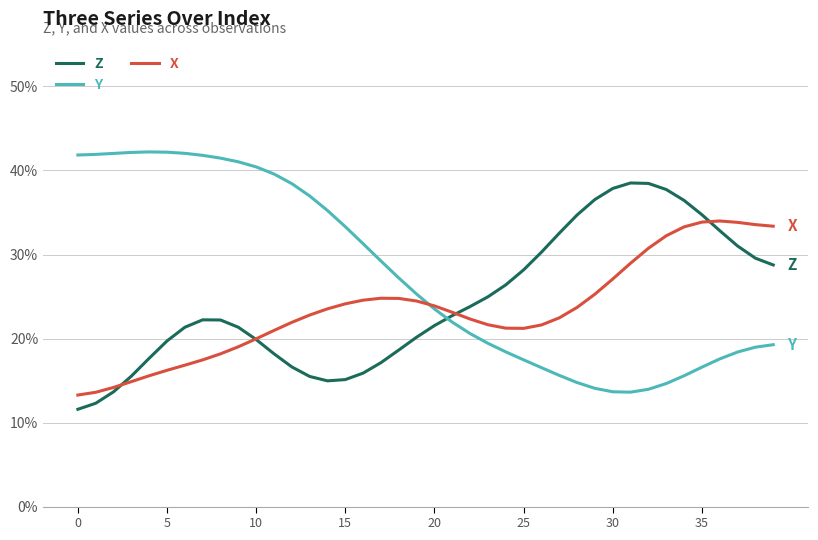

Which series has the largest total across all categories?

Y